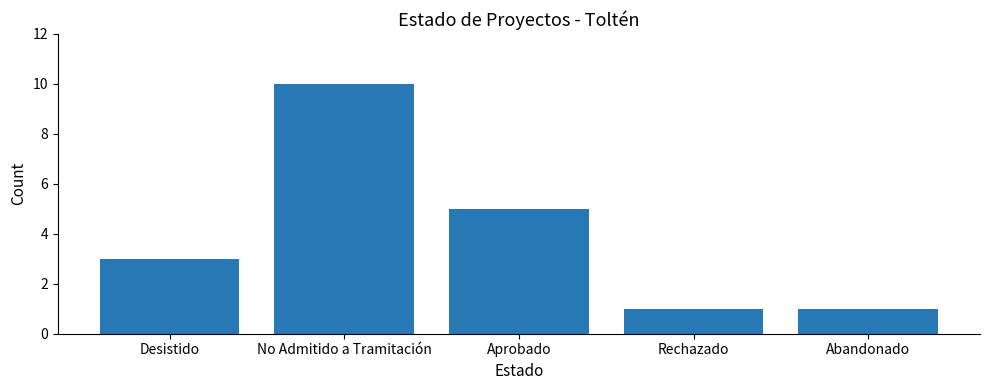

True or false: the data shows 2 at Aprobado.

False